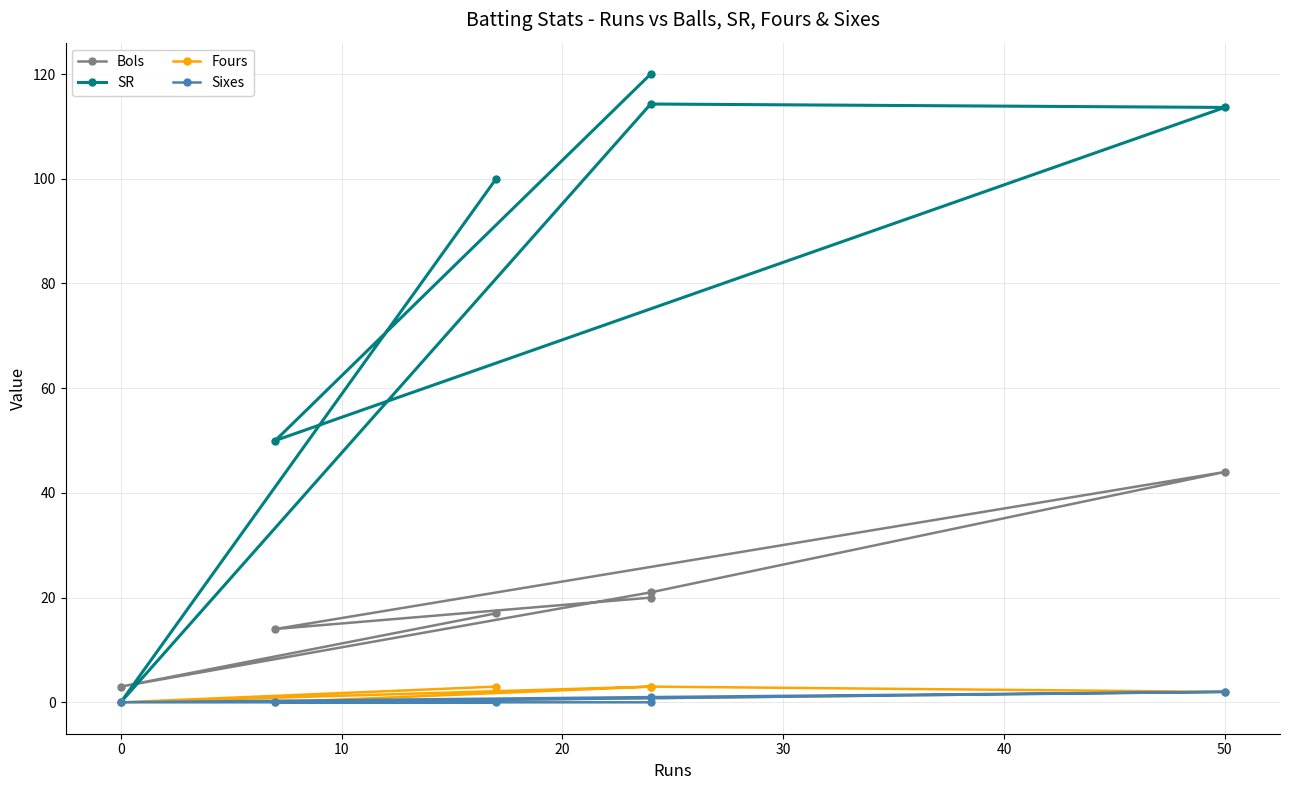

At how many categories does at least one series exceed 44?

5